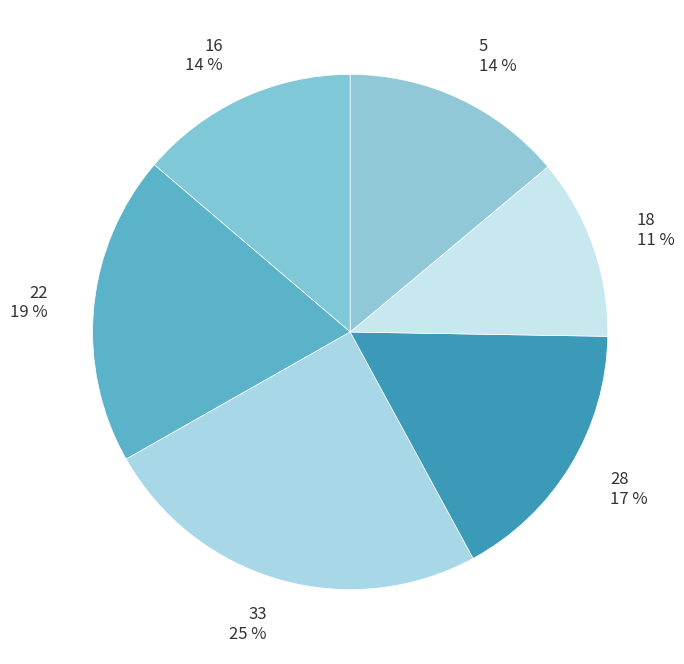

Is it true that 5 is 14% of the pie?

True